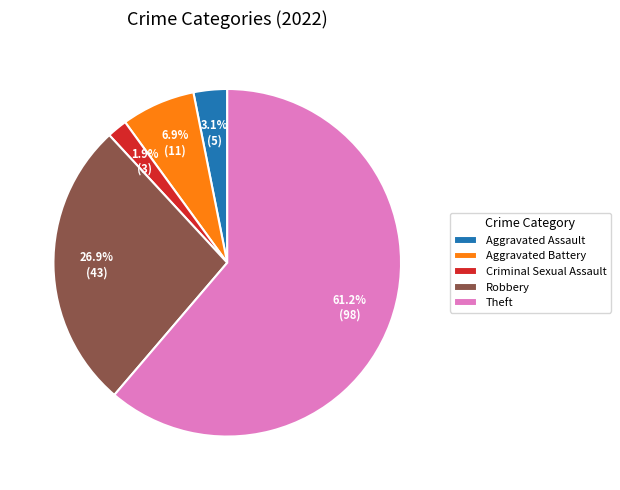

To the nearest percent, what is the average slice percentage?

20%